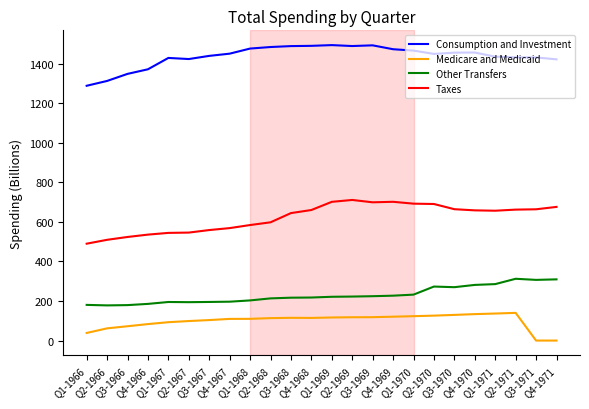

Which series has the largest range (max minus min)?

Taxes